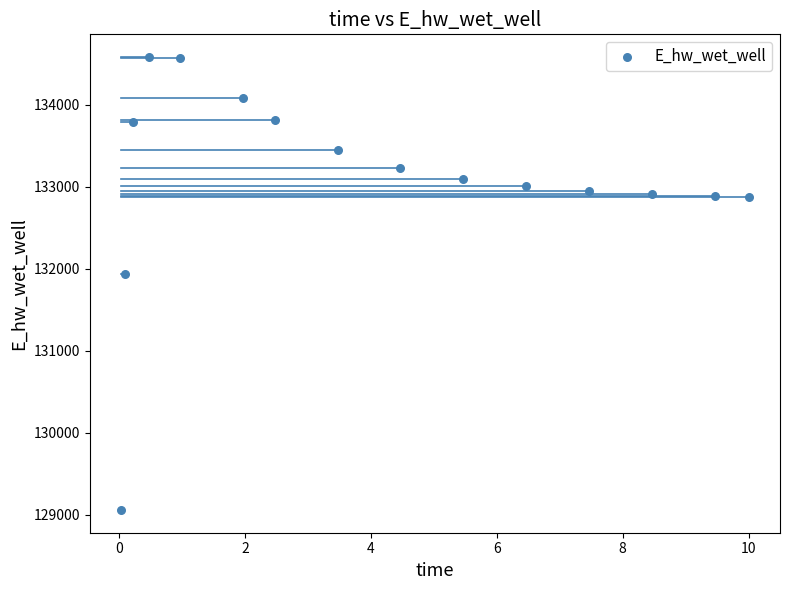

What Y value in the scatter plot is closest to 131819?

131939.4